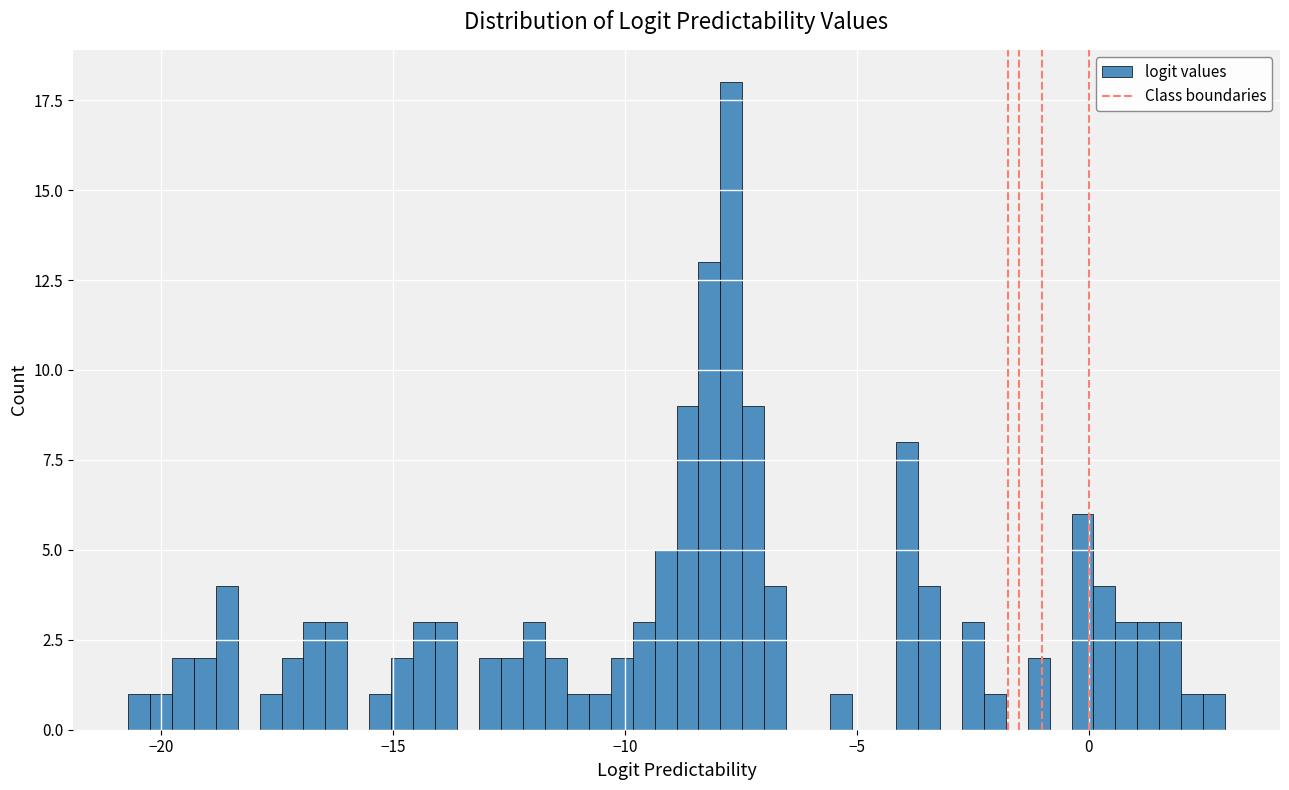

Read against the x-axis, roughly where is the centre of the tallest bar?

-7.5